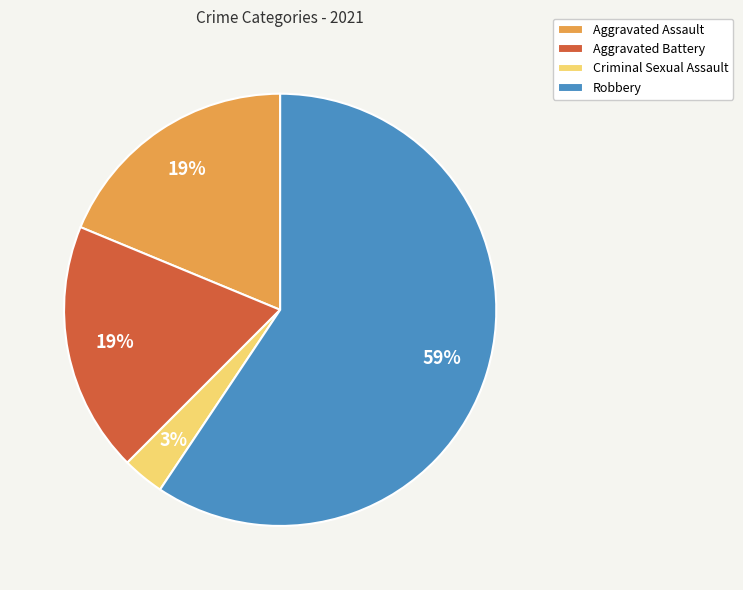

Do Robbery and Criminal Sexual Assault together represent more than half of the pie?

Yes